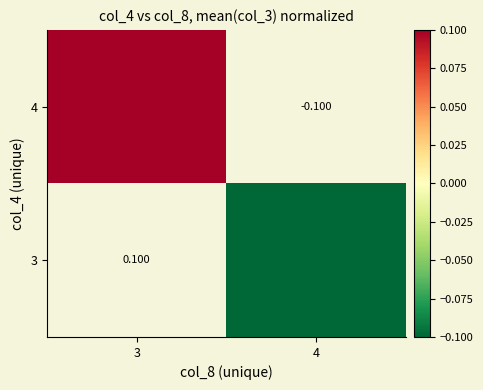

Rank the series by their average value, from highest to lowest.

4, 3